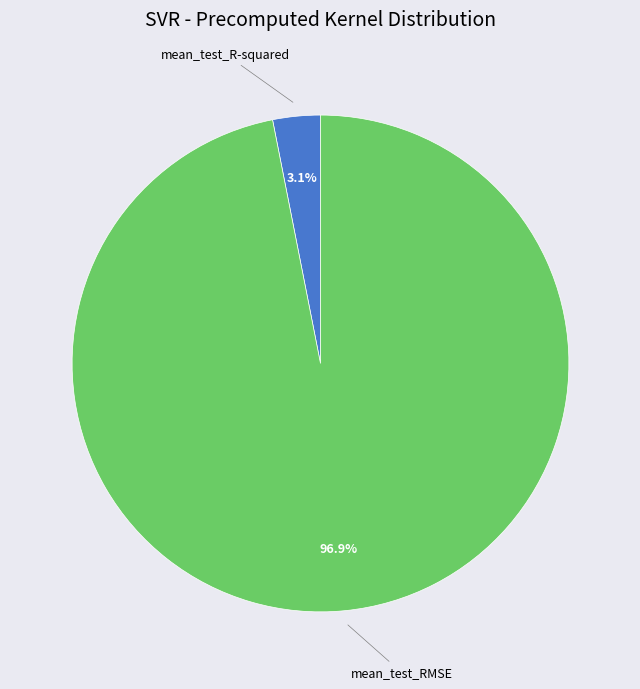

Is it true that mean_test_RMSE is 97% of the pie?

True